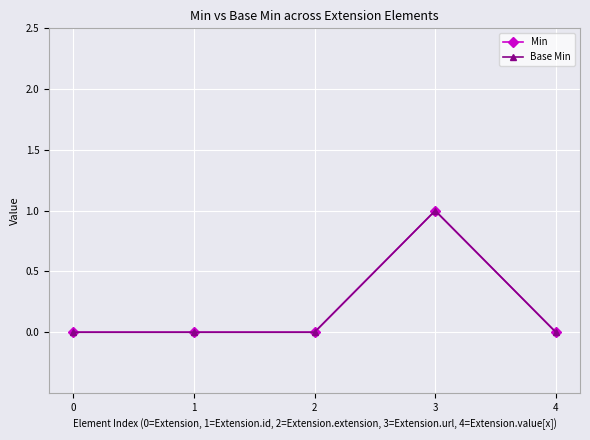

Is this an area chart (filled region under the line)?

No